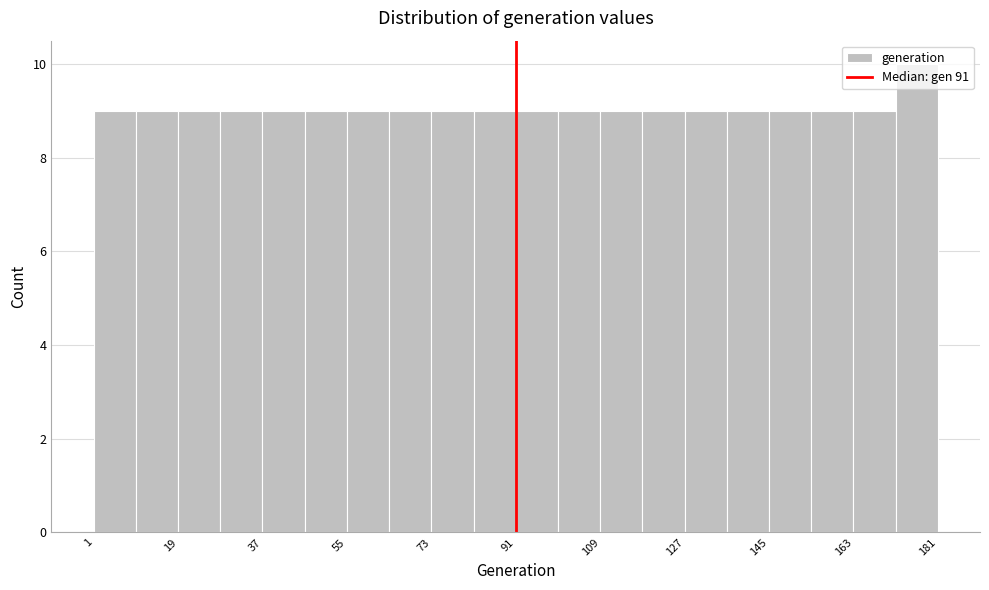

Reading left to right, list every bar in this chart as the range it spans on the x-axis followed by its height. Neither the bar edges nor the heights are printed on the chart, so give them approximately, as read against the axes.

1 to 10: 9
10 to 19: 9
19 to 28: 9
28 to 37: 9
37 to 46: 9
46 to 55: 9
55 to 64: 9
64 to 73: 9
73 to 82: 9
82 to 91: 9
91 to 100: 9
100 to 109: 9
109 to 118: 9
118 to 127: 9
127 to 136: 9
136 to 145: 9
145 to 154: 9
154 to 163: 9
163 to 172: 9
172 to 181: 10